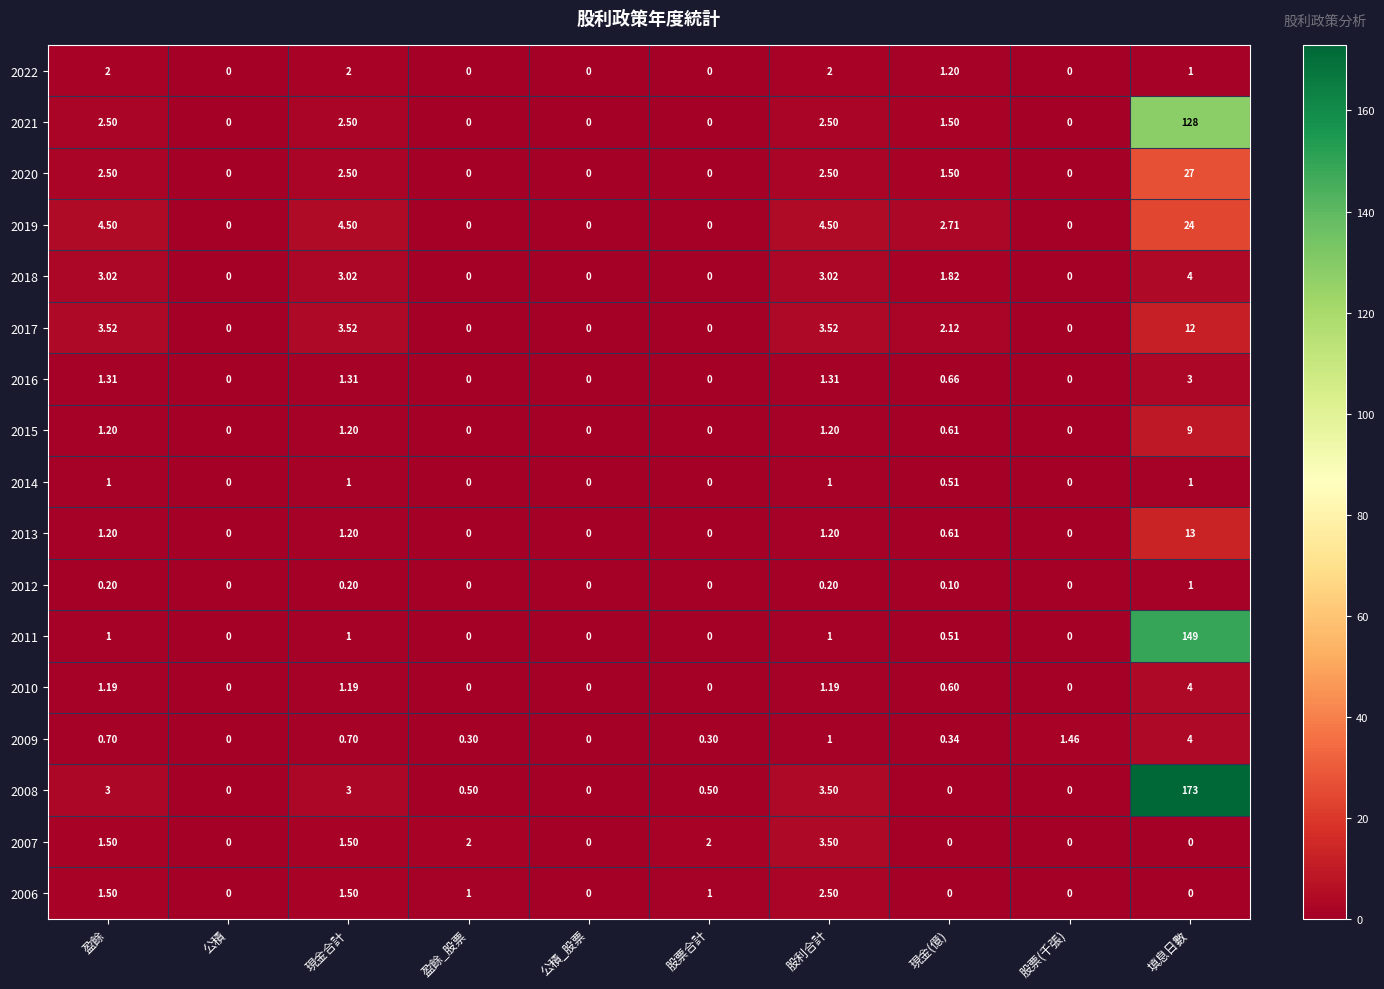

At which category does the chart reach its peak across all series?

填息日數